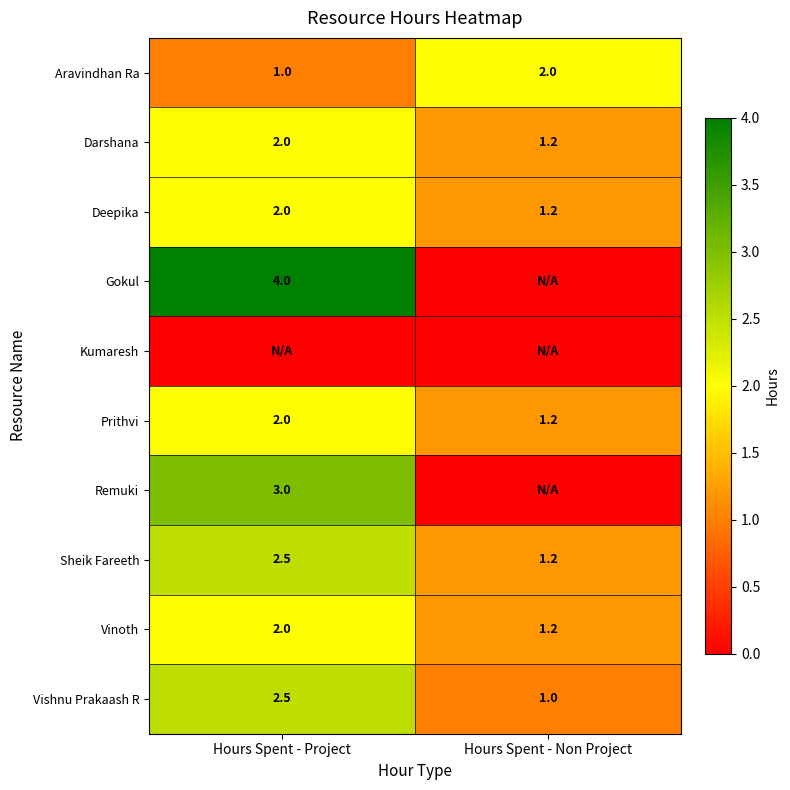

What is the highest value of the Sheik Fareeth series?

2.5